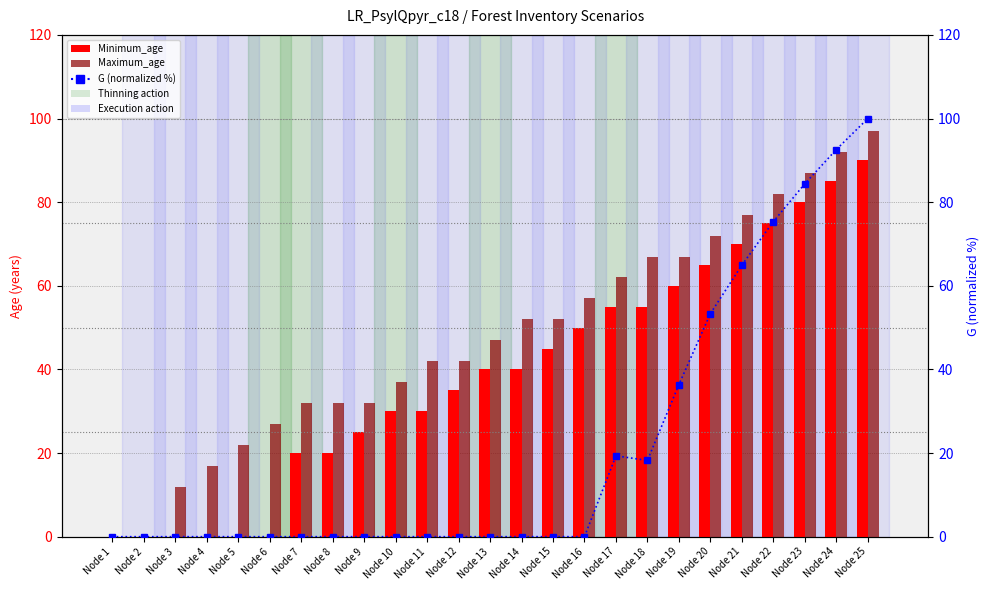

What is the difference between the maximum and minimum values in the G (normalized %) series?

100.0